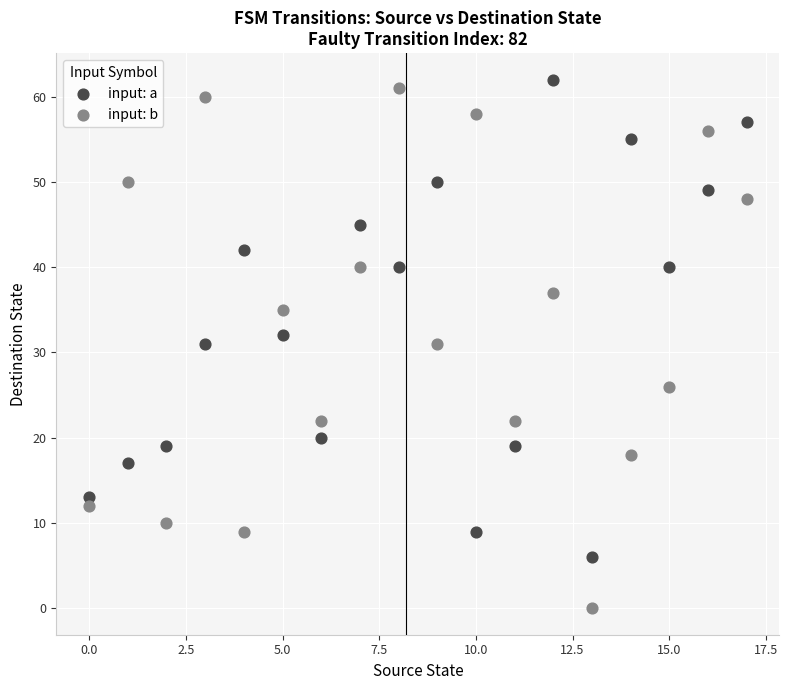

Which series reaches the minimum Y coordinate?

input: b